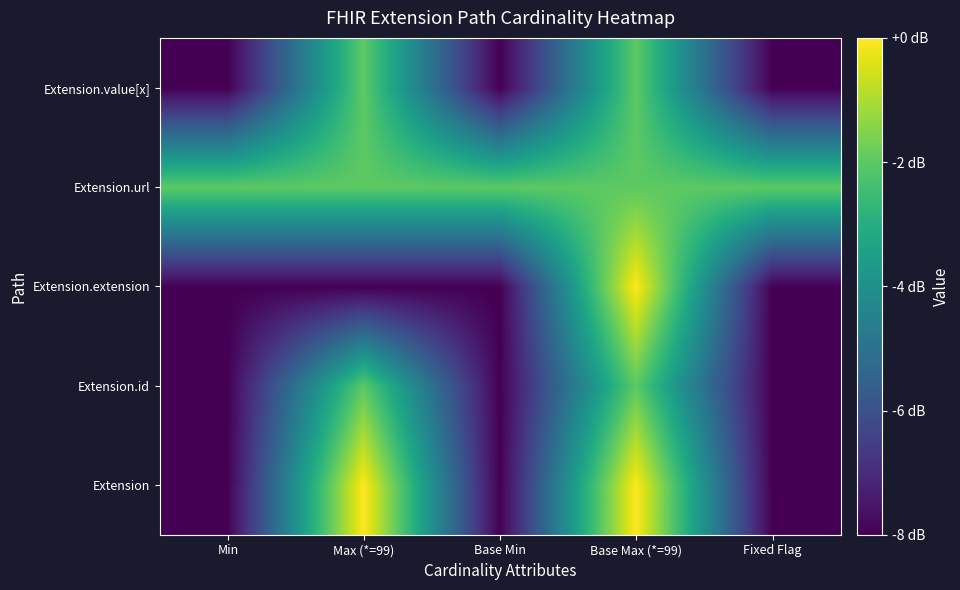

Rank the series at Max (*=99) from highest to lowest value.

Extension, Extension.id, Extension.url, Extension.value[x], Extension.extension